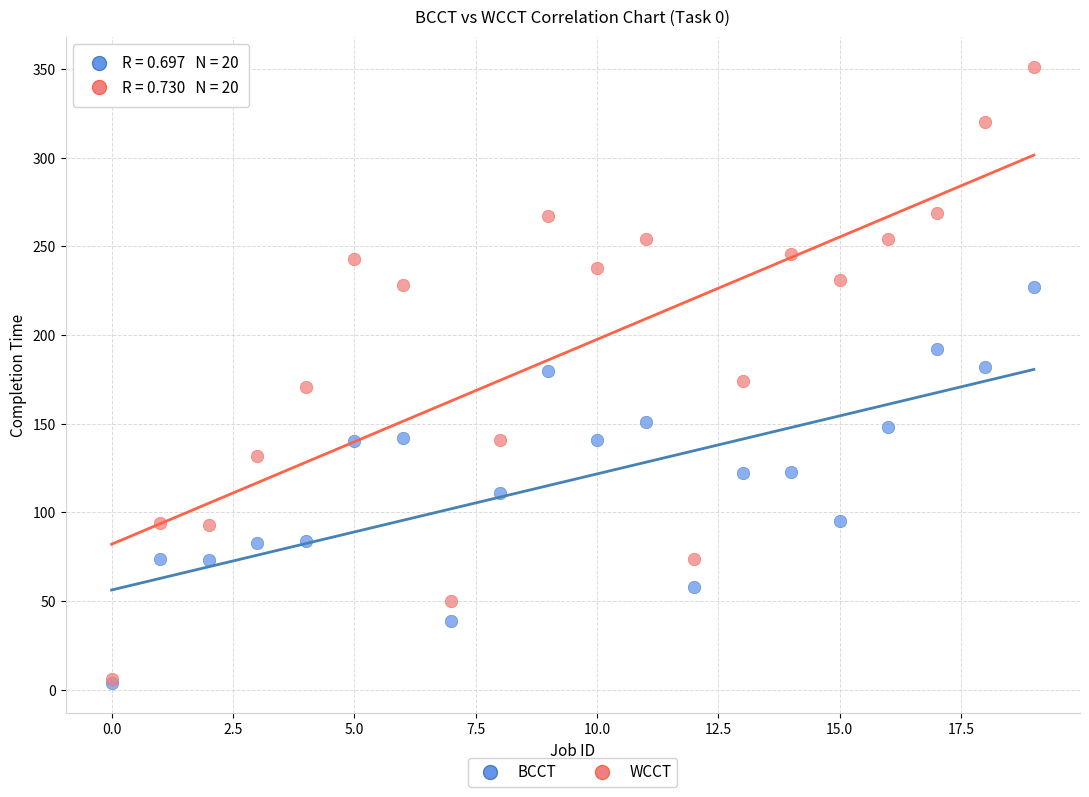

What are all the series names shown in the legend?

BCCT, WCCT